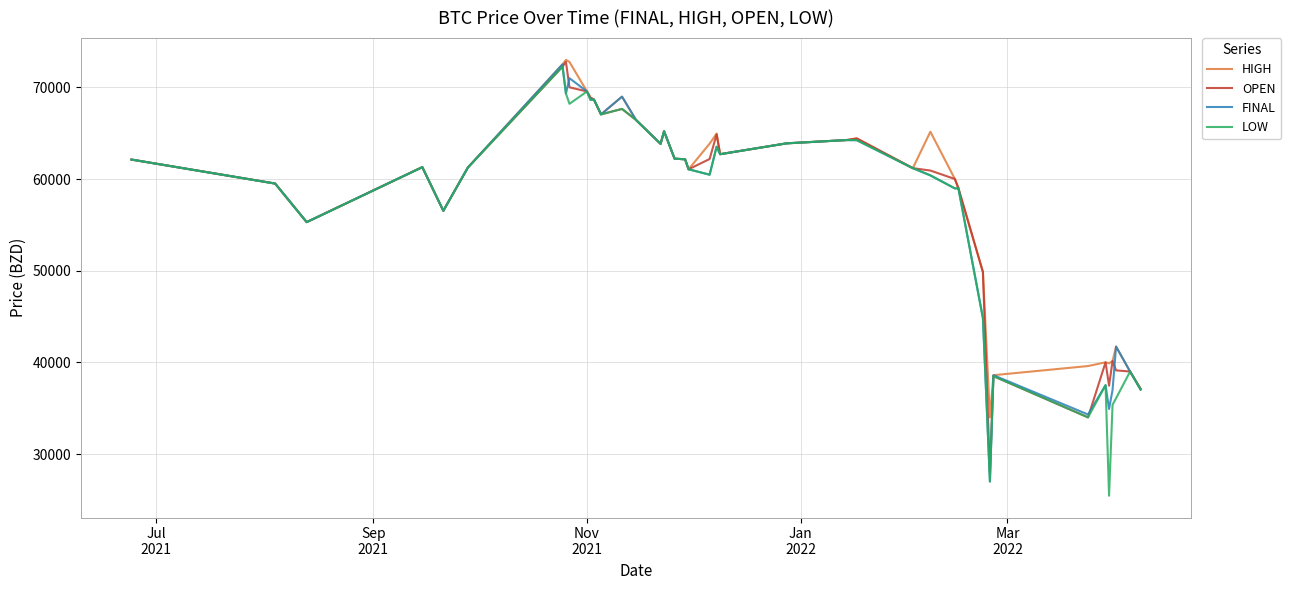

How many lines are shown in the chart?

4